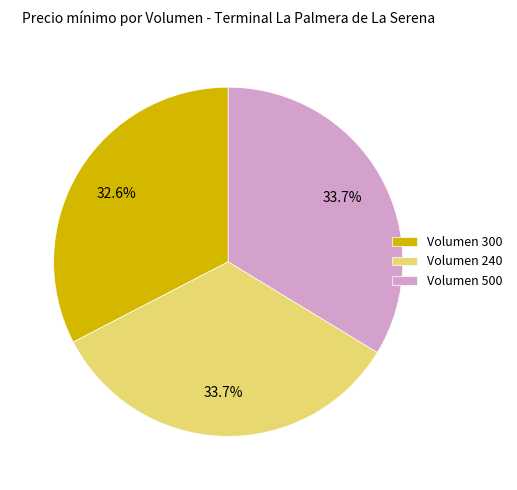

Which has a higher value, Volumen 240 or Volumen 300?

Volumen 240